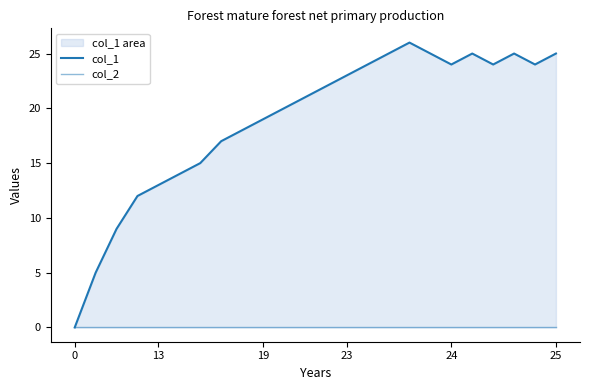

Does the chart have visible grid lines?

No